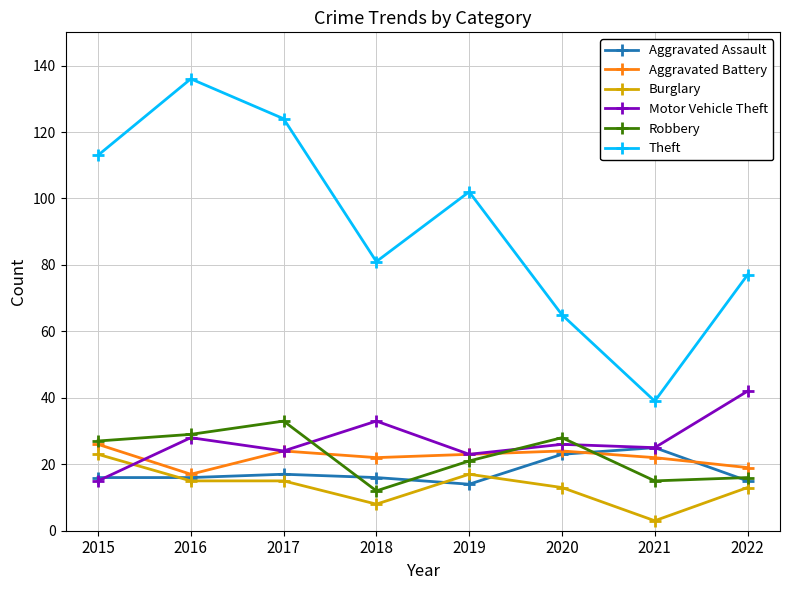

What is the average value of the Motor Vehicle Theft series?

27